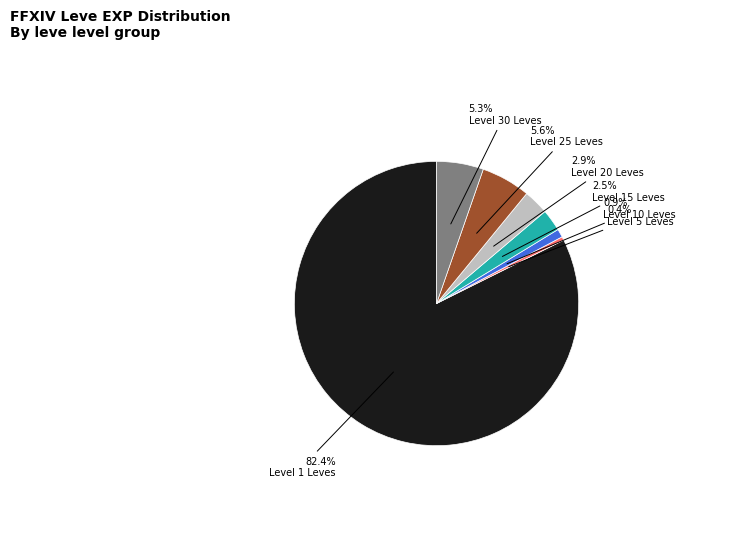

Approximately how many times larger is the value at Level 15 Leves compared to Level 30 Leves?

0.5